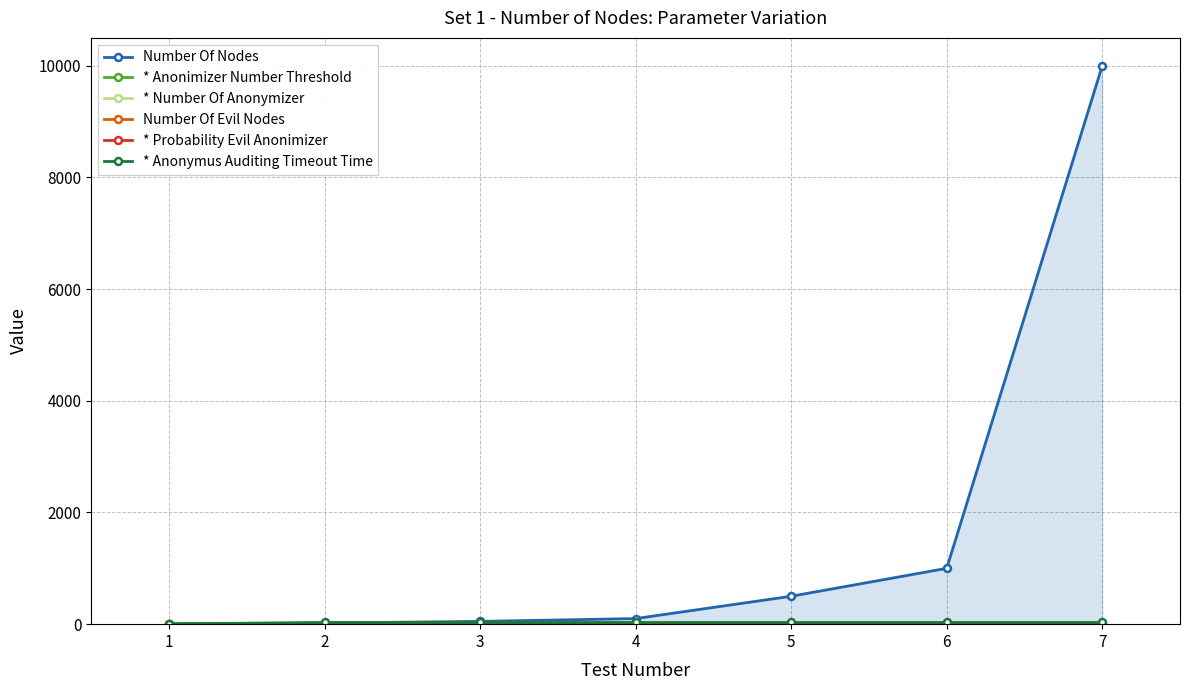

The Number Of Evil Nodes series shows 1 at 7. True or false?

True